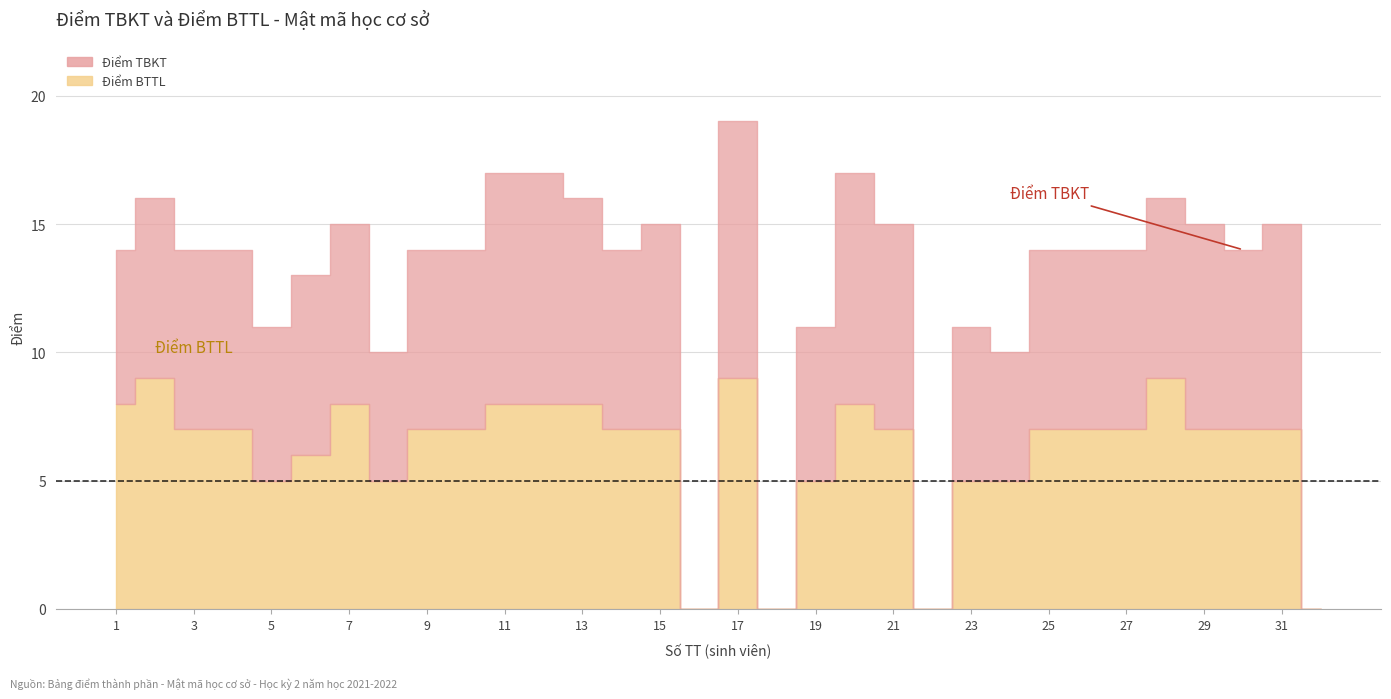

Rank the series by their maximum value, from lowest to highest.

Điểm BTTL, Điểm TBKT